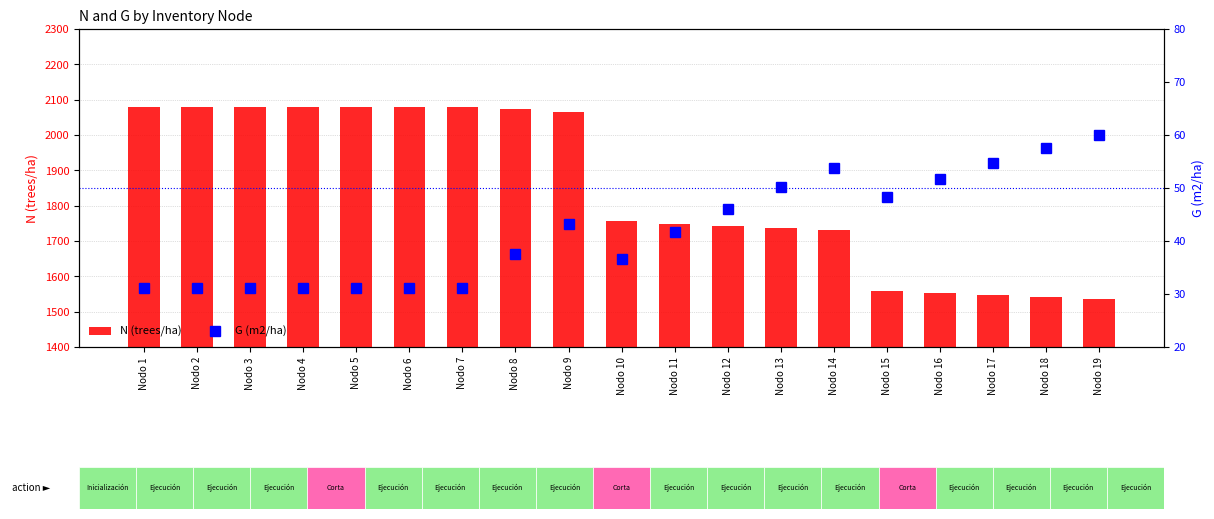

Reading right to left, extract all data points from this chart.

N (trees/ha): 1537.0	1542.3	1547.6	1553.0	1558.3	1731.5	1737.5	1743.5	1749.5	1755.5	2065.3	2072.5	2079.6	2079.6	2079.6	2079.6	2079.6	2079.6	2079.6
G (m2/ha): 60.1	57.5	54.7	51.7	48.3	53.7	50.1	46.1	41.6	36.7	43.1	37.5	31.1	31.1	31.1	31.1	31.1	31.1	31.1